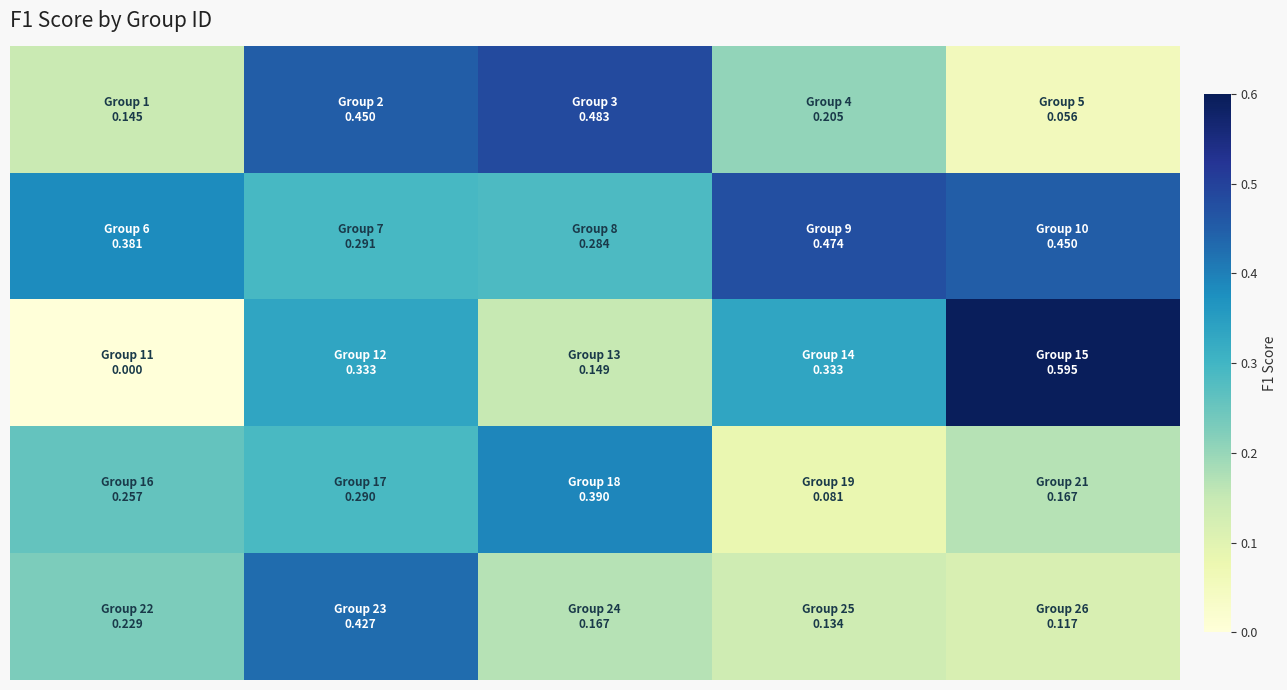

How many data points does each series have?

5